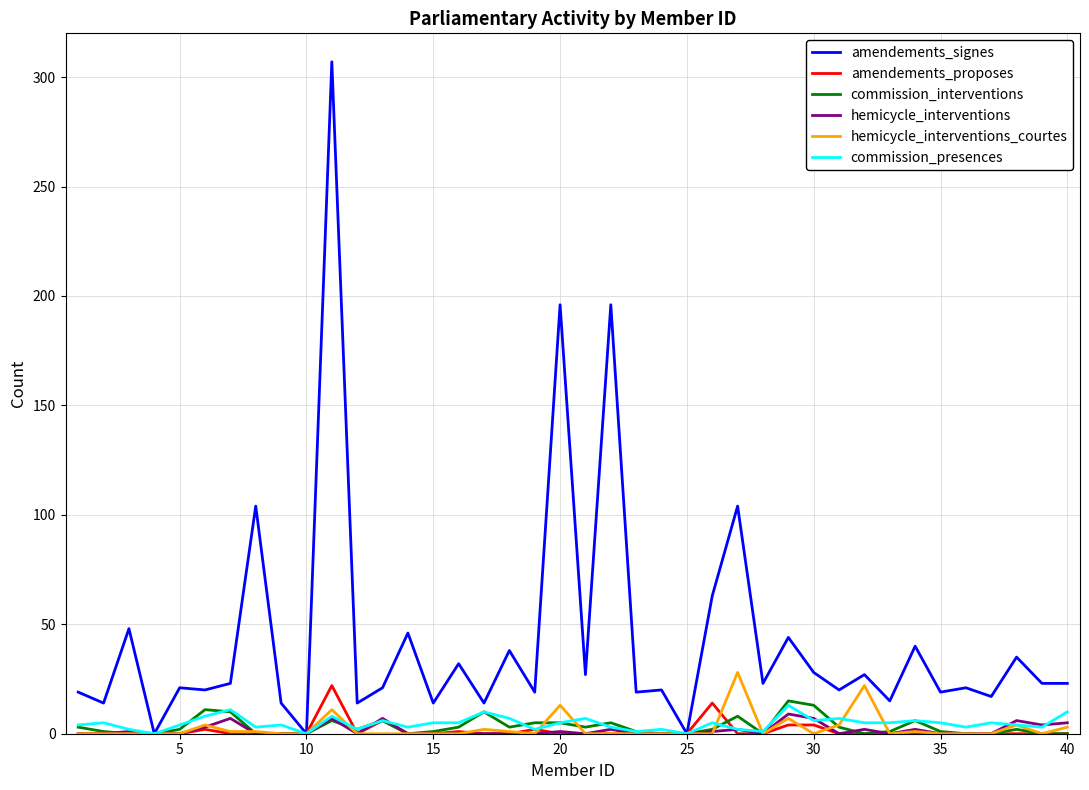

What is the highest value of the hemicycle_interventions series?

9